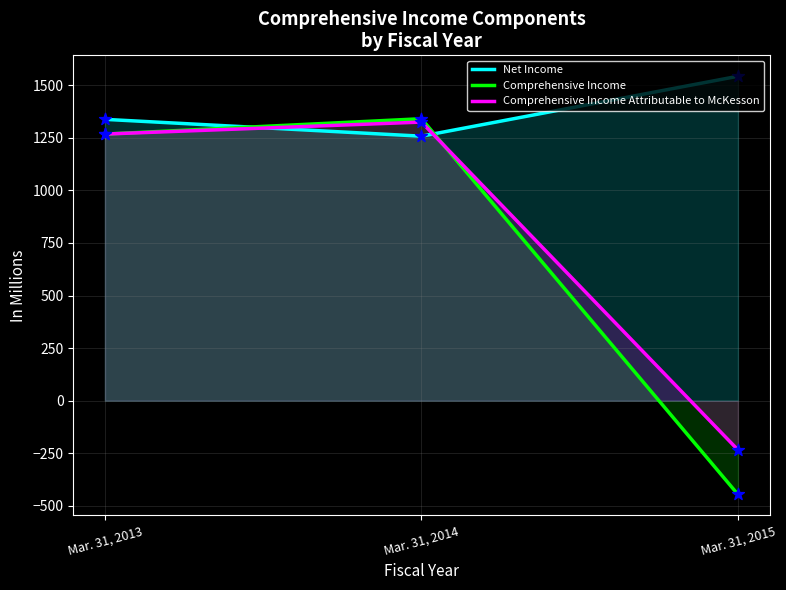

Which series contains the lowest Y value?

Comprehensive Income